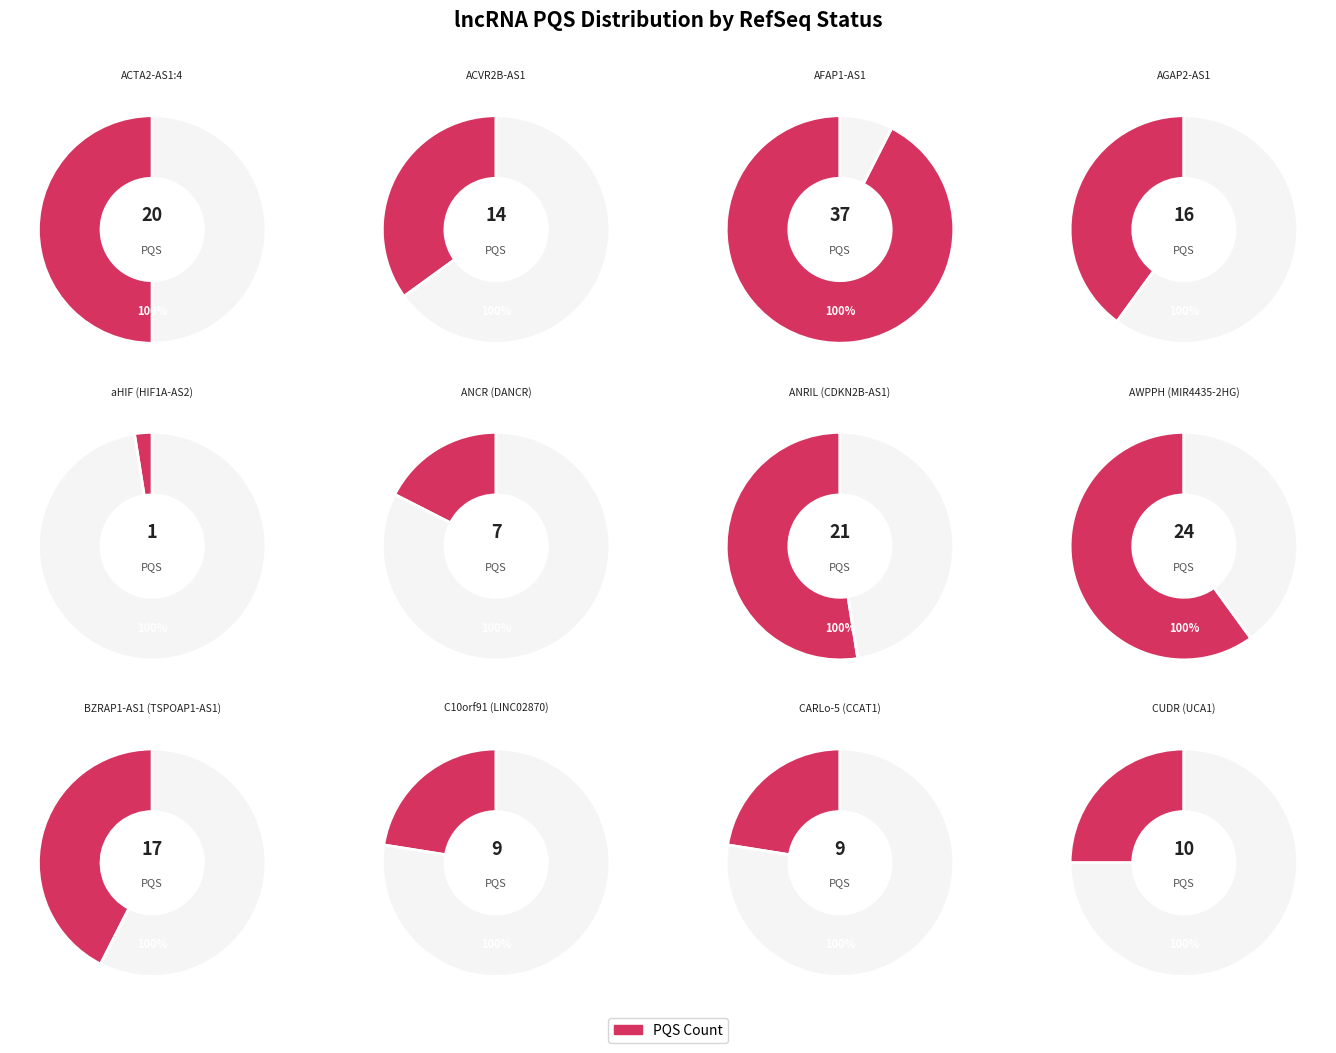

What percentage is the REVIEWED (UCA1) slice, to the nearest percent?

1%